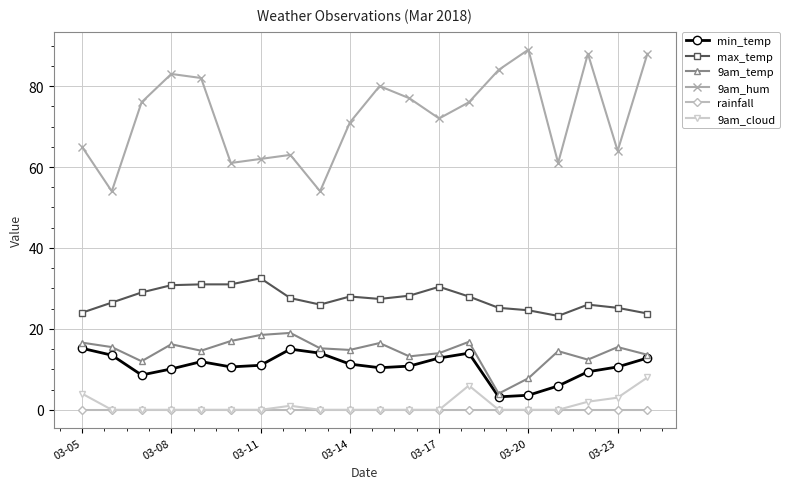

What are all the series names shown in the legend?

min_temp, max_temp, 9am_temp, 9am_hum, rainfall, 9am_cloud